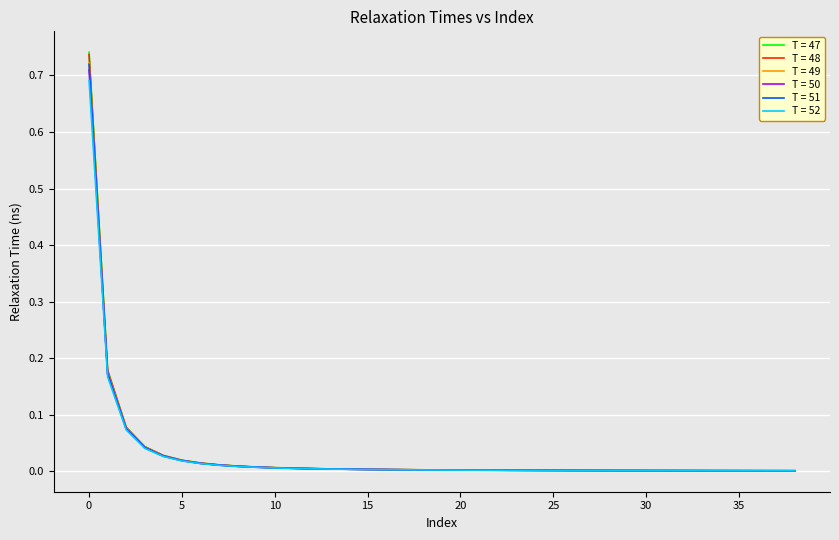

What is the sum of all T = 49 values?

1.2